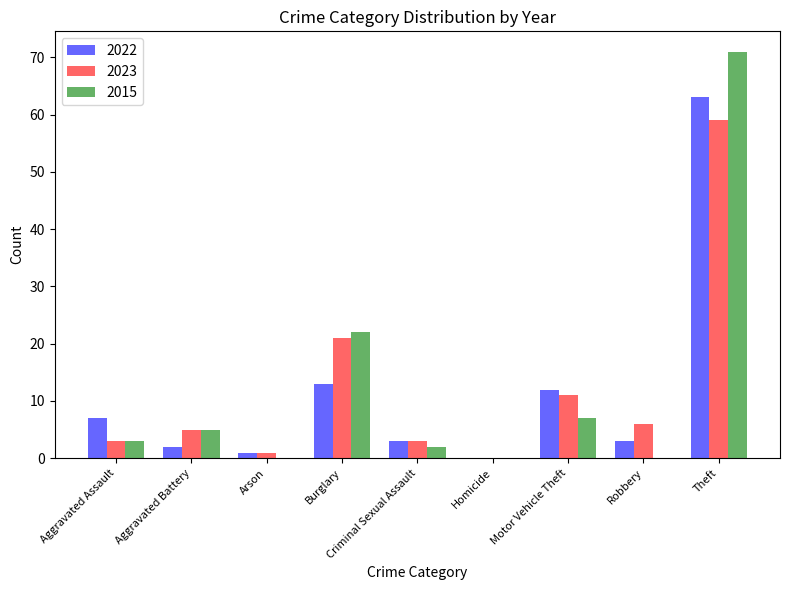

What is the difference between the 2015 values at Homicide and Burglary?

22